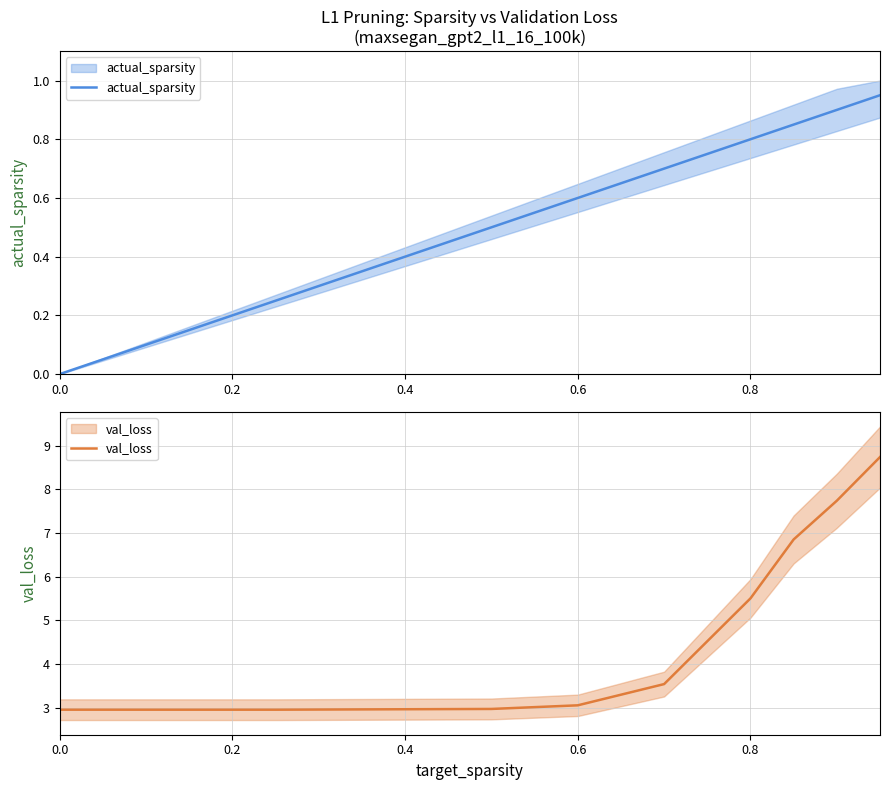

What is the label of the 4th point from the left?

0.6